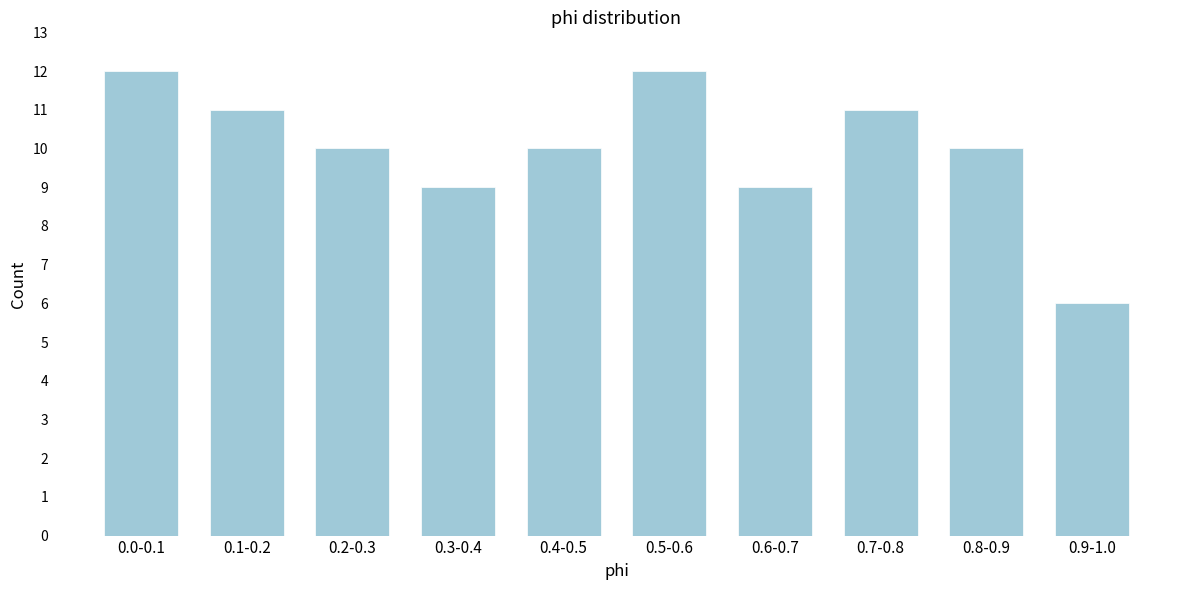

Reading left to right, what are all the values shown in this chart?

0.0-0.1=12	0.1-0.2=11	0.2-0.3=10	0.3-0.4=9	0.4-0.5=10	0.5-0.6=12	0.6-0.7=9	0.7-0.8=11	0.8-0.9=10	0.9-1.0=6